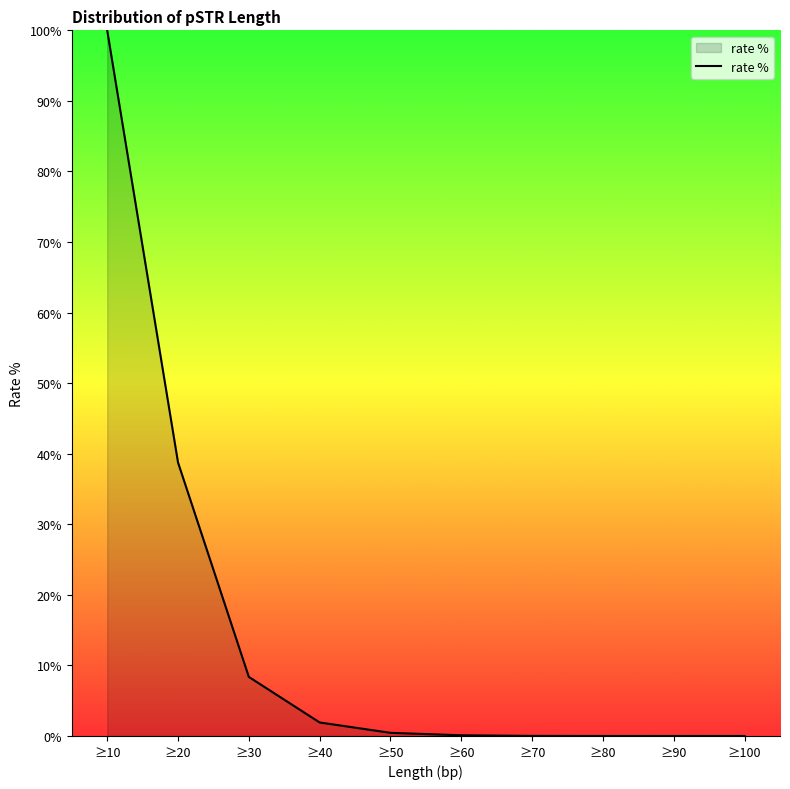

What is the difference between the maximum and minimum values?

100.0